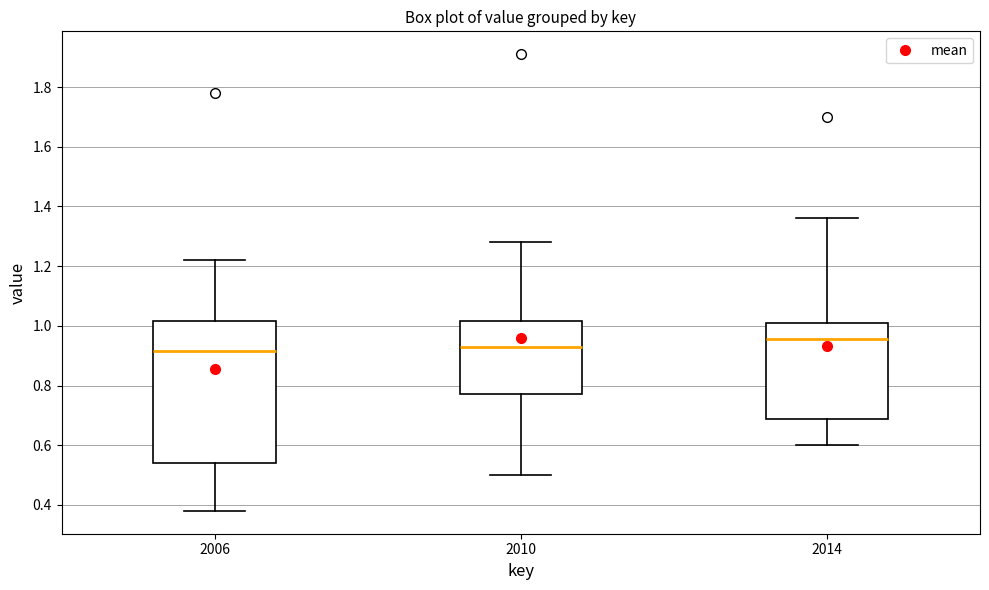

Comparing the boxes themselves (not the whiskers), which one is the tallest?

2006